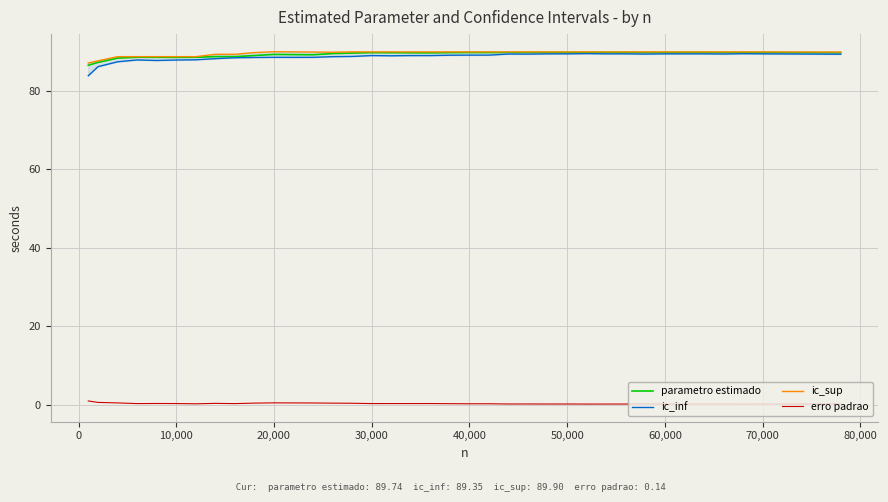

What is the minimum value for parametro estimado?

86.5